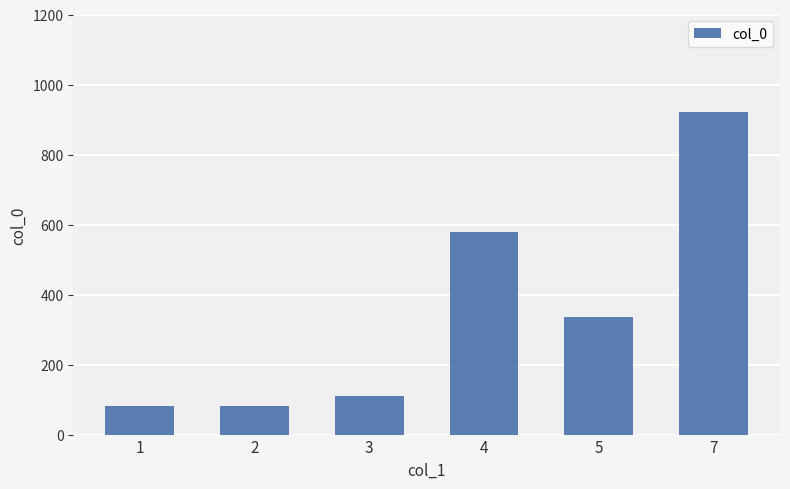

What is the greatest value displayed?

921